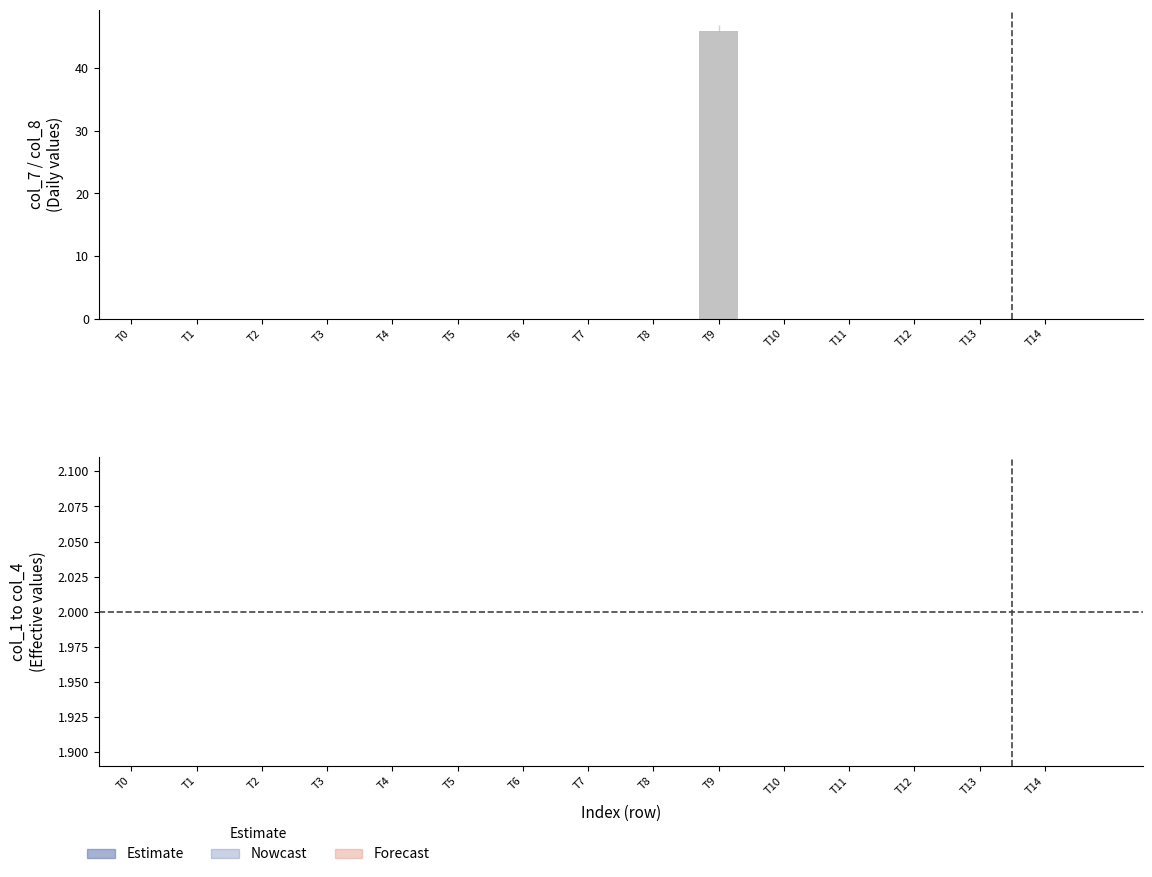

The value of Estimate (col_7+col_8 mid) at T9 is 46.5. True or false?

True